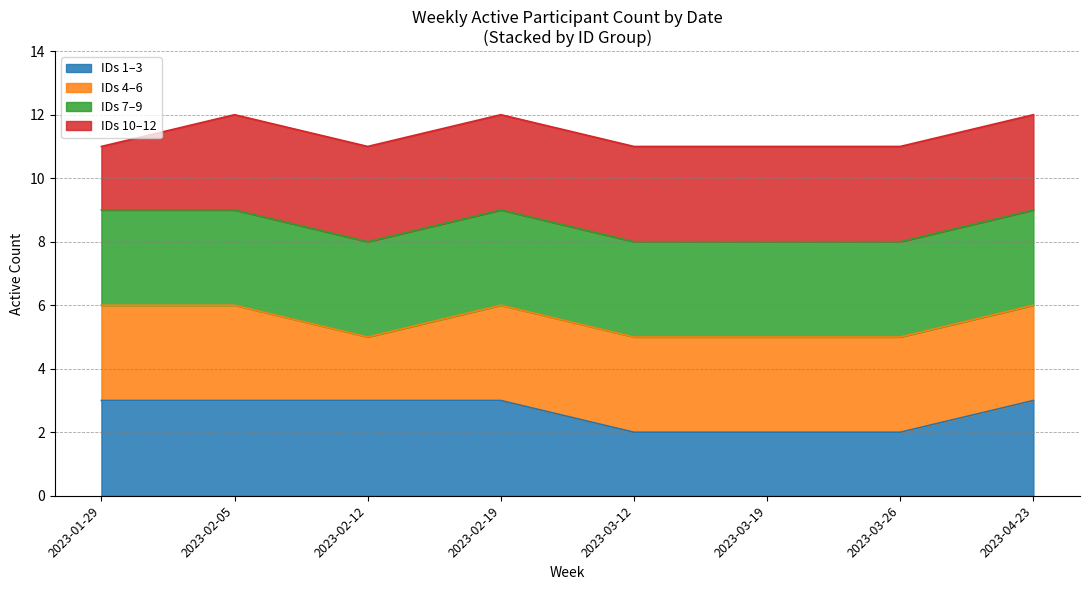

What is the total value across all series at 2023-02-05?

12